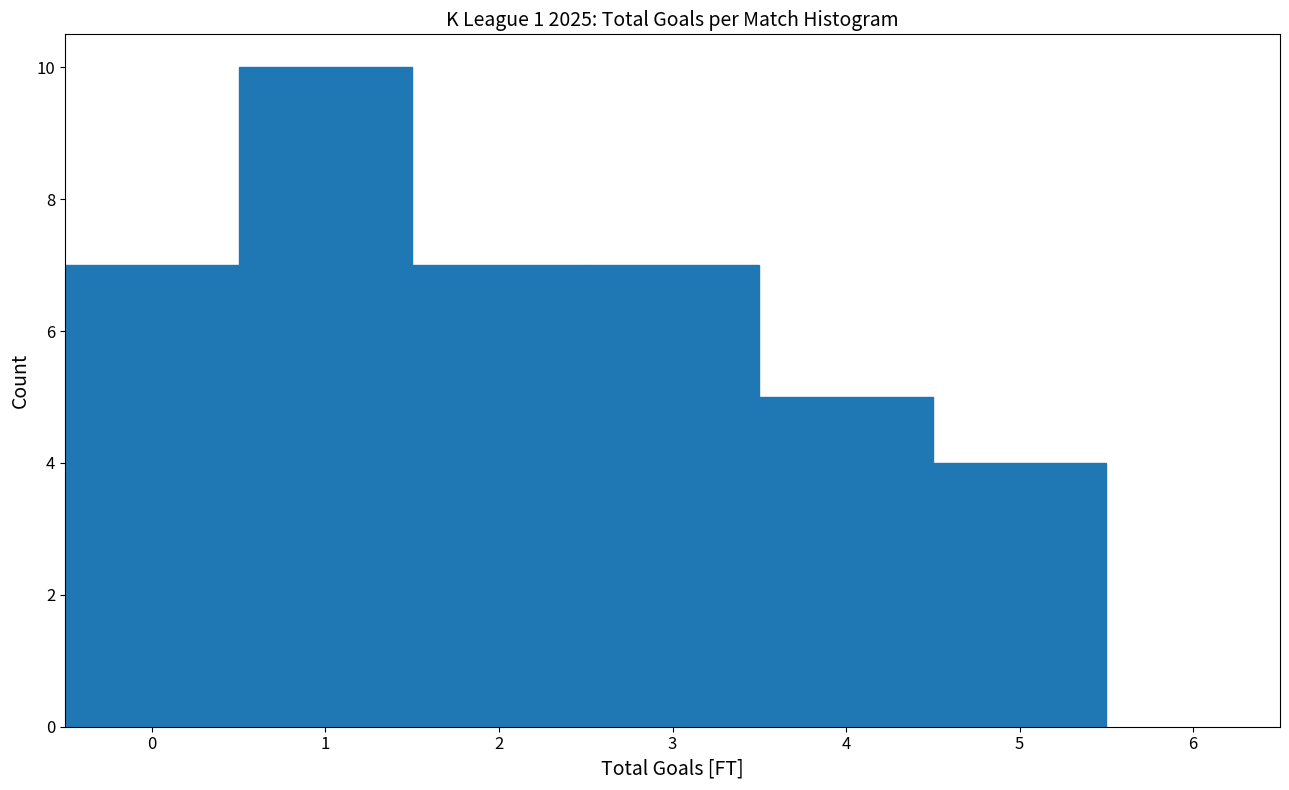

How tall is the bar that spans 0.5 to 1.5 on the x-axis? The values are not printed on the chart, so give them approximately, as read against the axis.

10